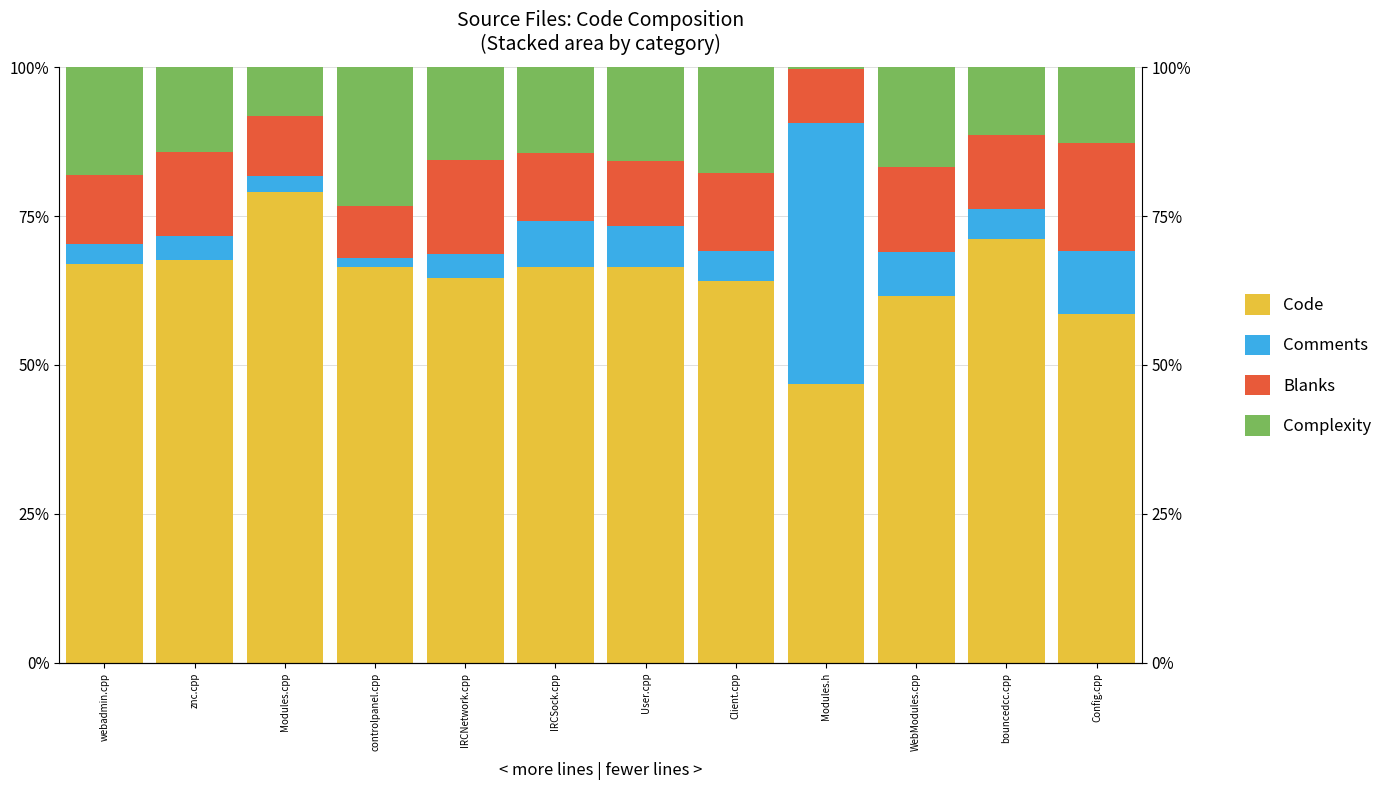

Reading left to right, transcribe all the data shown in this chart.

Code: 67.0	67.6	79.1	66.5	64.6	66.5	66.4	64.1	46.9	61.6	71.2	58.6
Comments: 3.3	4.1	2.7	1.4	4.0	7.7	6.8	5.0	43.8	7.3	5.0	10.5
Blanks: 11.5	14.1	10.1	8.7	15.8	11.3	10.9	13.2	9.1	14.4	12.4	18.2
Complexity: 18.2	14.3	8.2	23.4	15.6	14.5	15.8	17.7	0.3	16.7	11.4	12.7